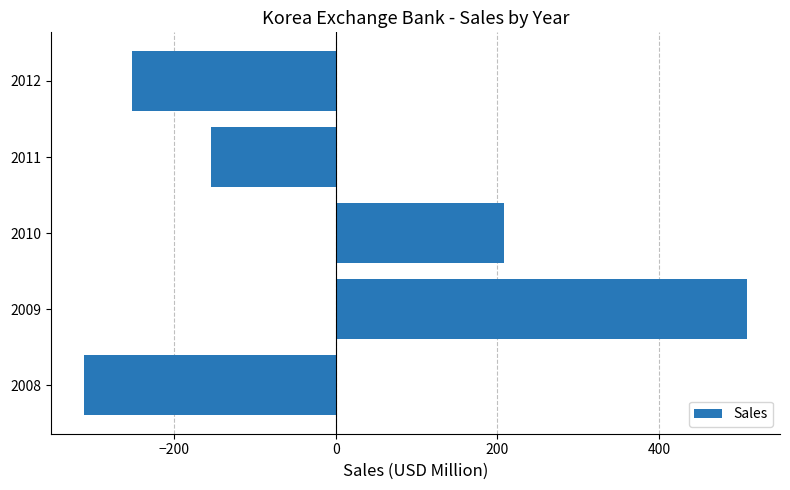

List the labels in order of value, smallest first.

2008, 2012, 2011, 2010, 2009